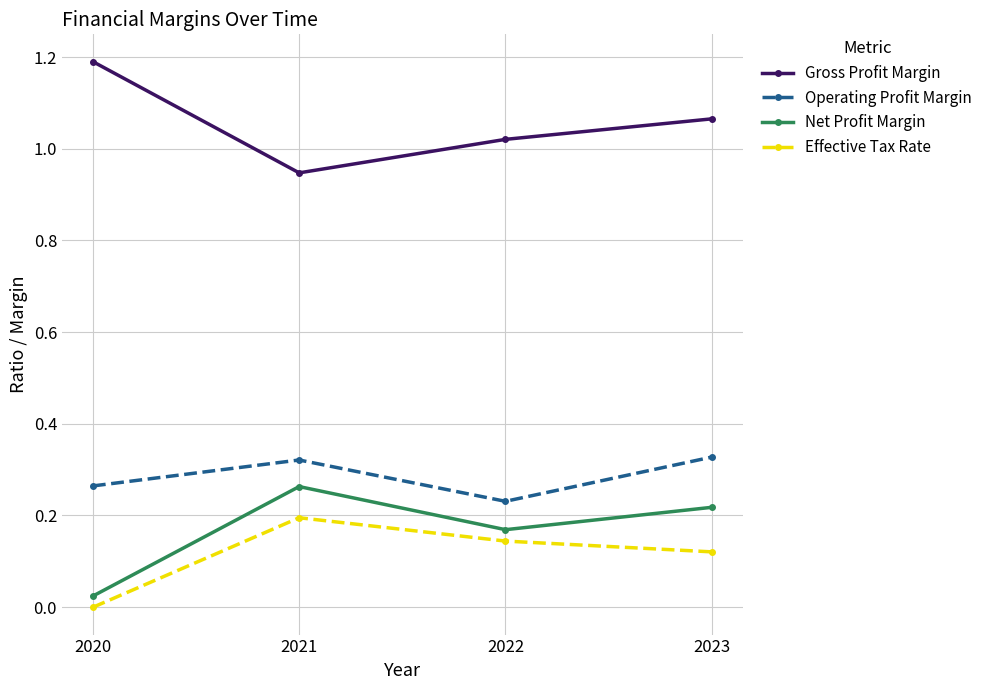

True or false: Net Profit Margin and Gross Profit Margin intersect in this chart.

False